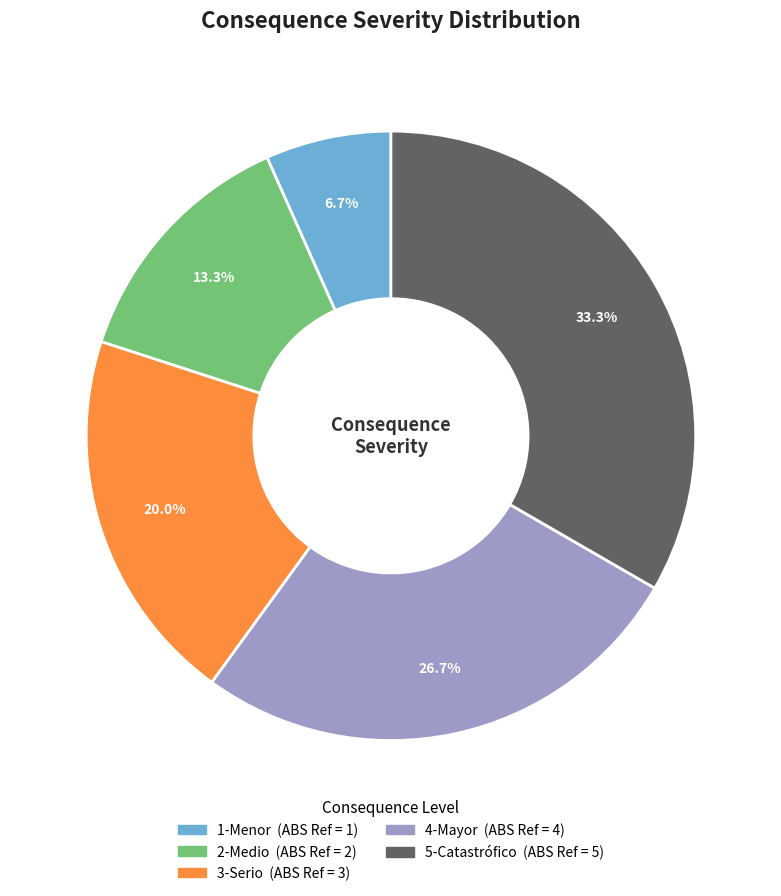

To the nearest percent, what percentage of the pie is 3-Serio?

20%